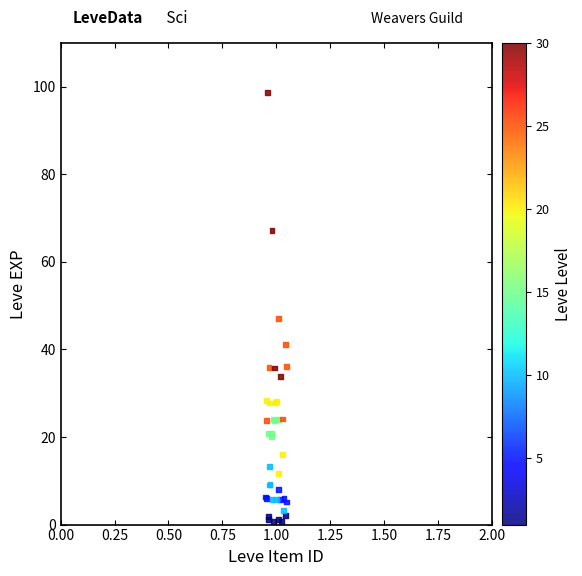

What Y value in the scatter plot is closest to 49?

47.2